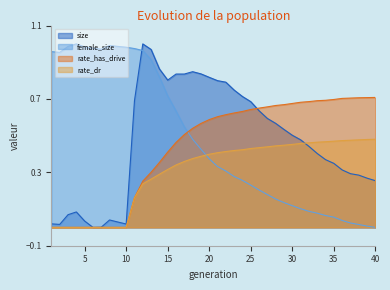

At which category does female_size reach its first local peak?

4